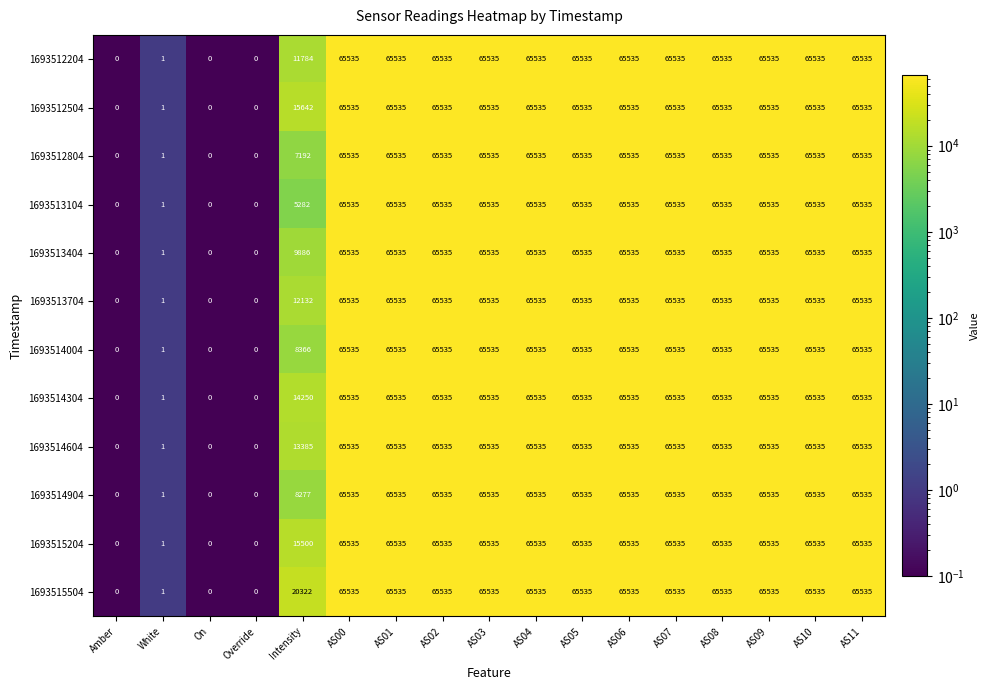

True or false: 1693512504 has a value of 37462 at AS00.

False